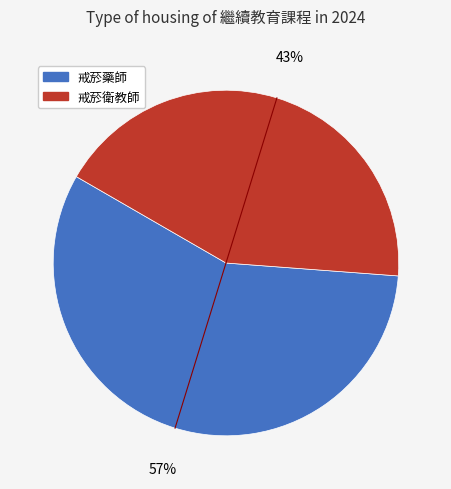

To the nearest percent, what is the difference between the 戒菸衛教師 and 戒菸藥師 slice percentages?

14%